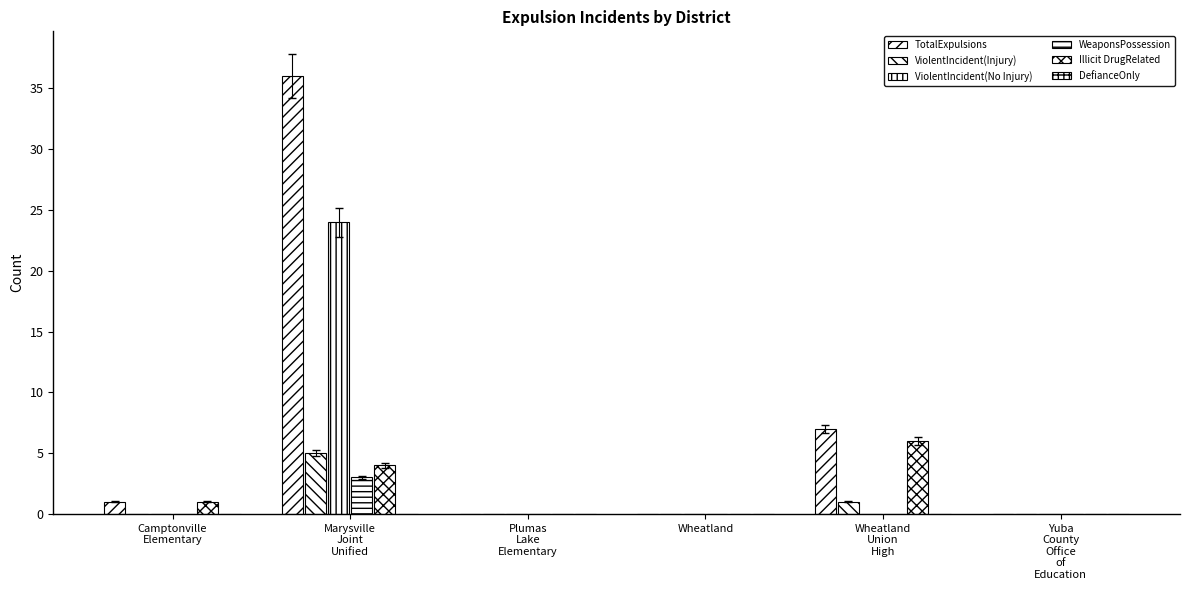

What is the total value across all series at Wheatland
Union
High?

14